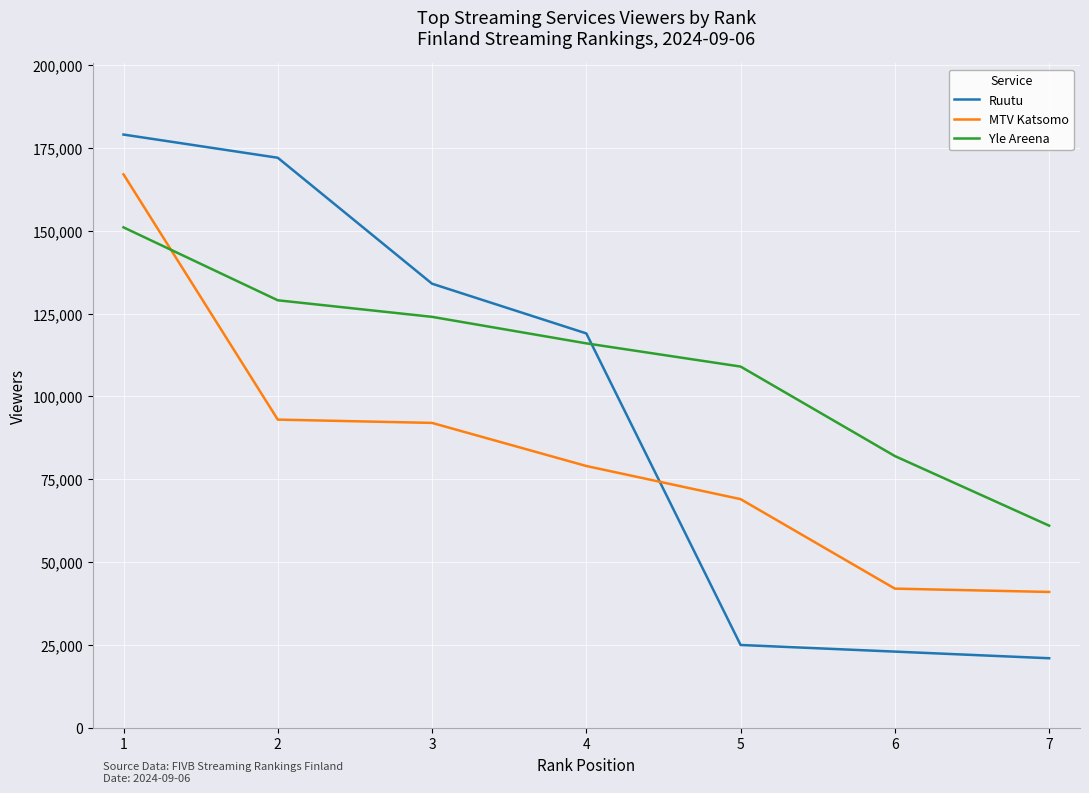

Read the Ruutu value at 2, to the nearest 50.

172000